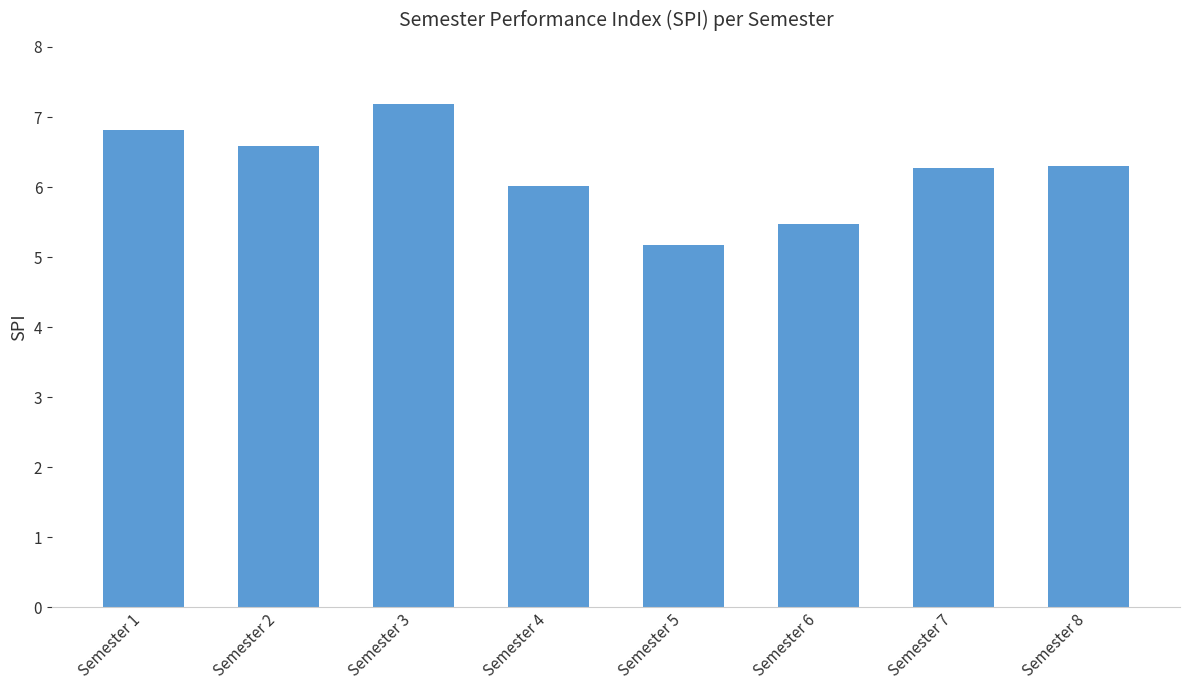

What is the ratio of the value at Semester 3 to the value at Semester 5?

1.4